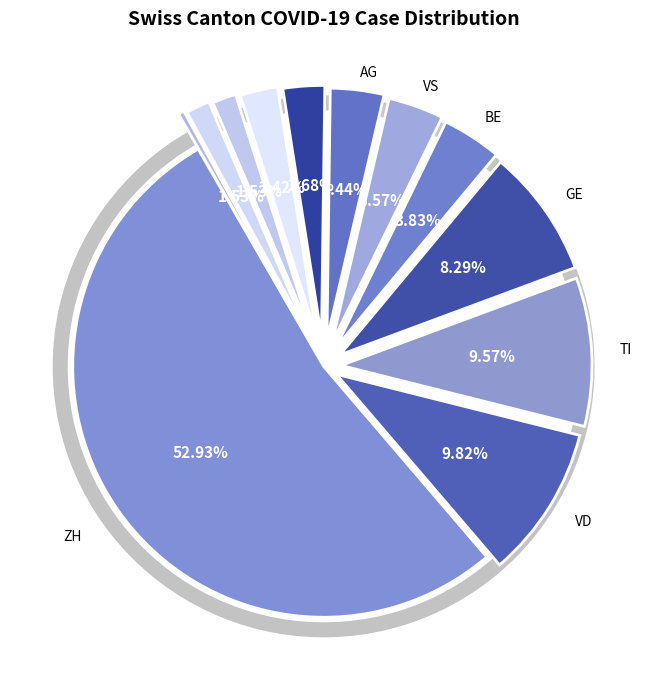

To the nearest percent, what portion does ZH represent?

53%